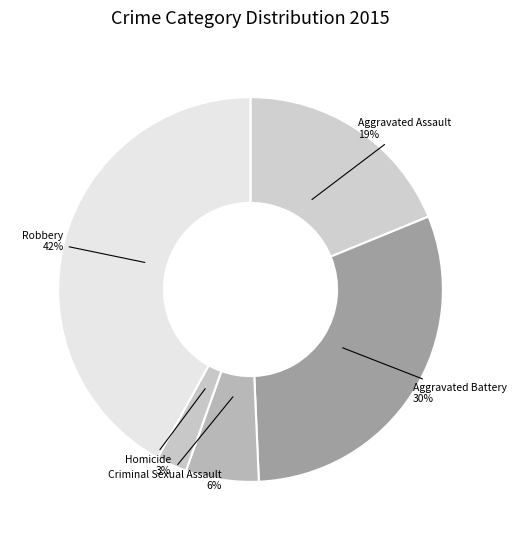

Which category has the biggest portion of the pie?

Robbery